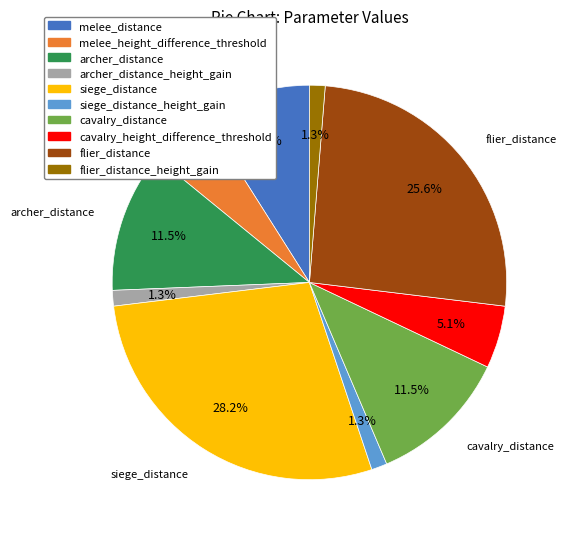

To the nearest percent, what portion does cavalry_height_difference_threshold represent?

5%